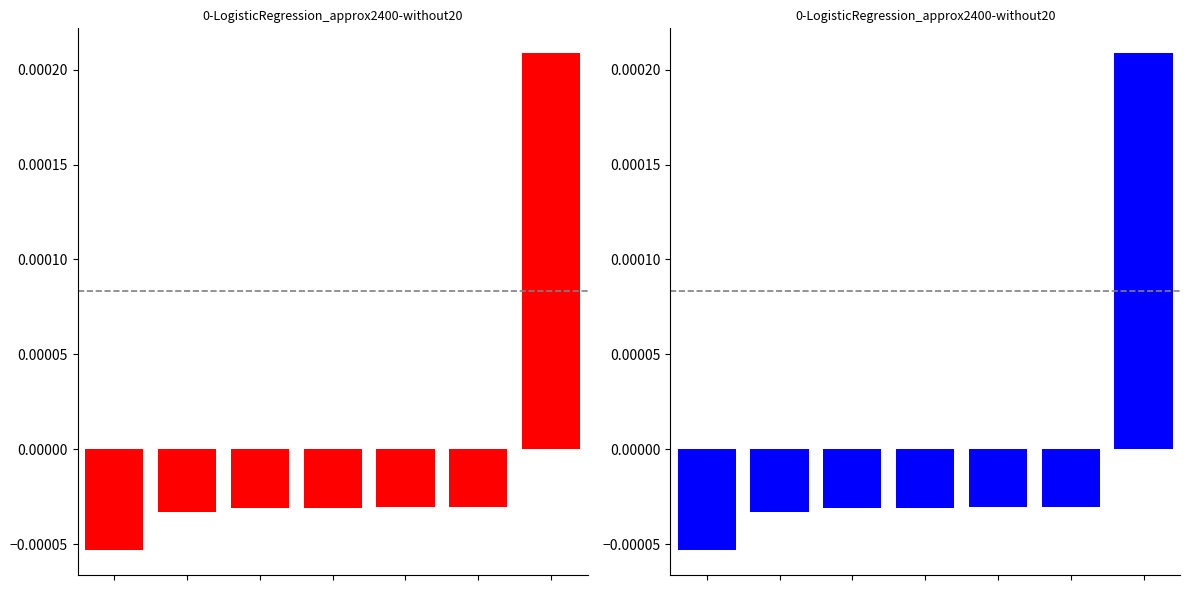

How many bars are there in total?

14